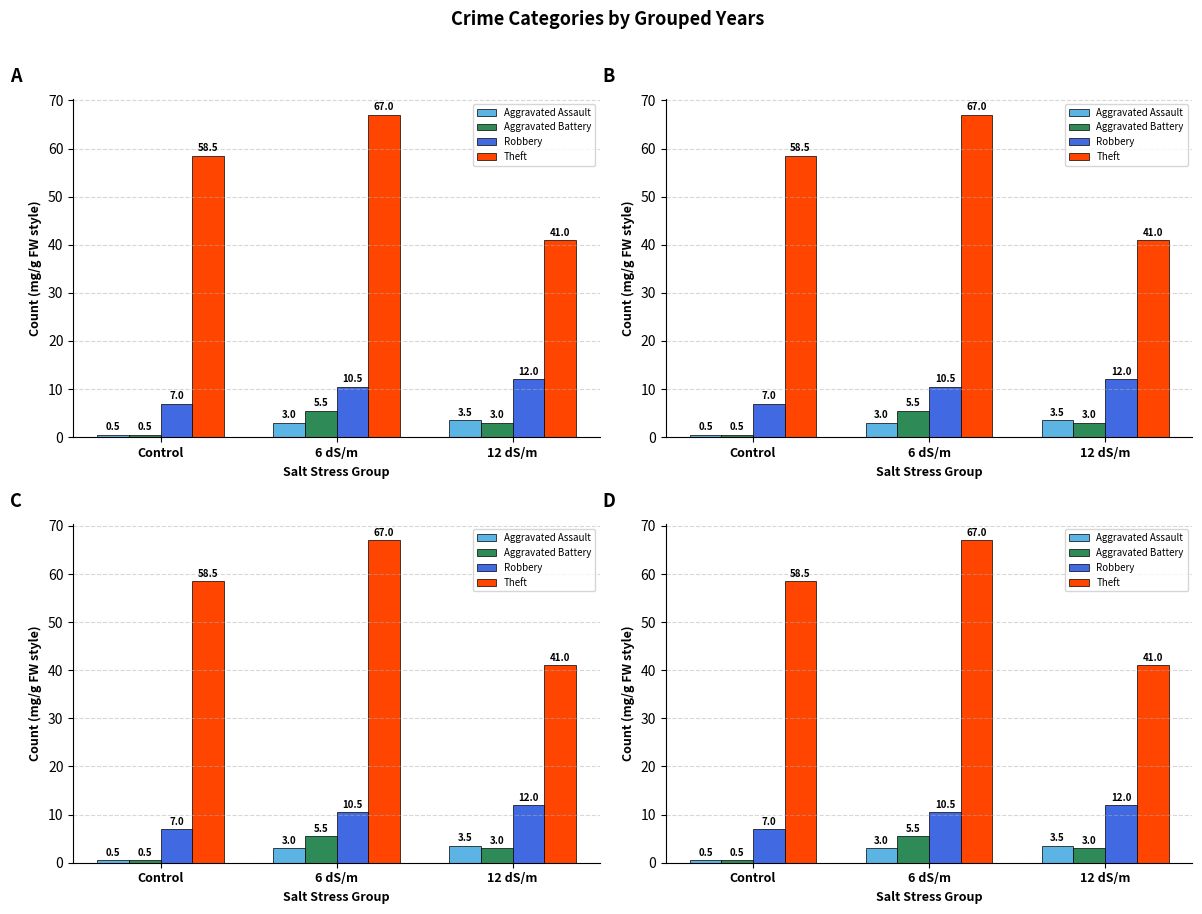

Which category has the highest value in the Robbery series?

12 dS/m